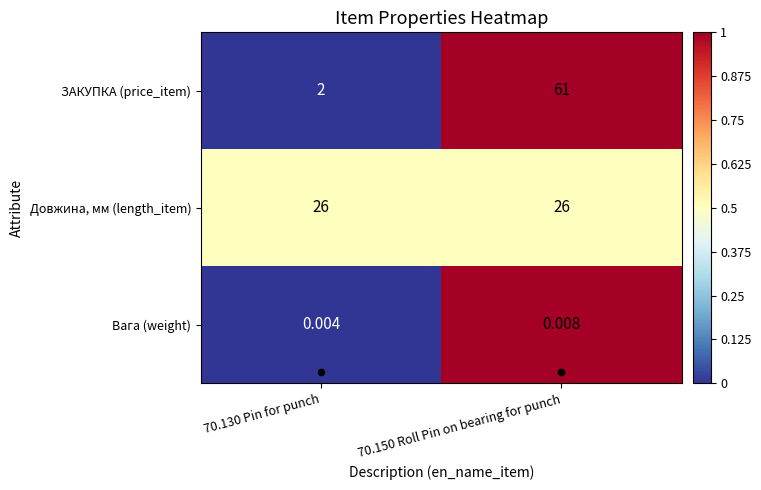

Which series has the largest total across all categories?

ЗАКУПКА (price_item)